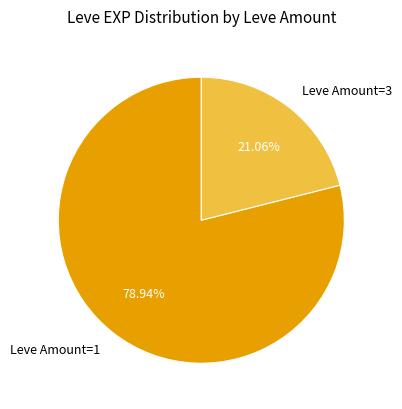

What is the largest slice in the pie chart?

Leve Amount=1